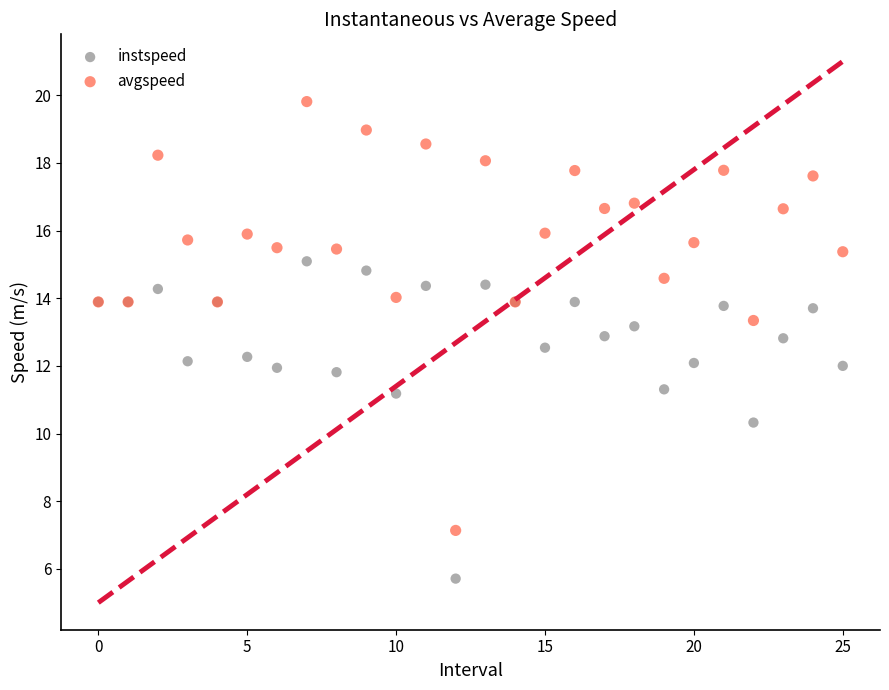

Which series contains the highest Y value?

avgspeed